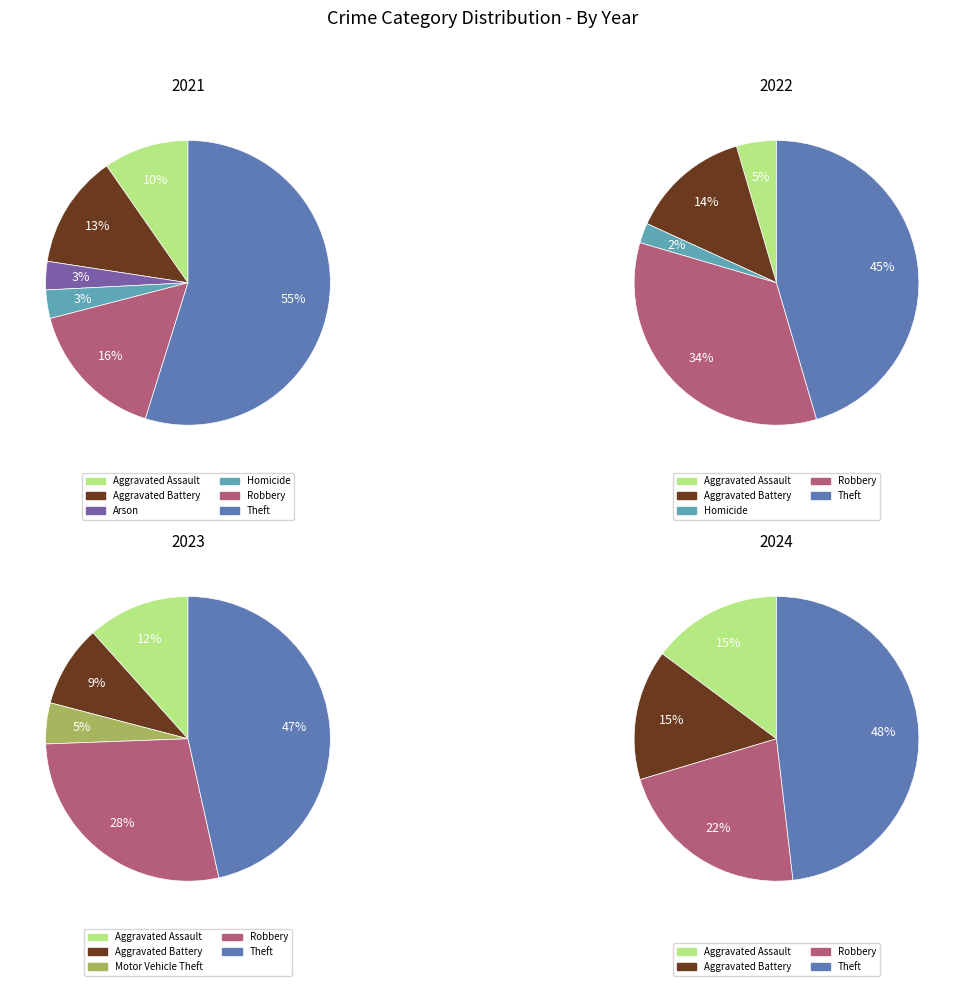

Which category accounts for the majority?

Theft